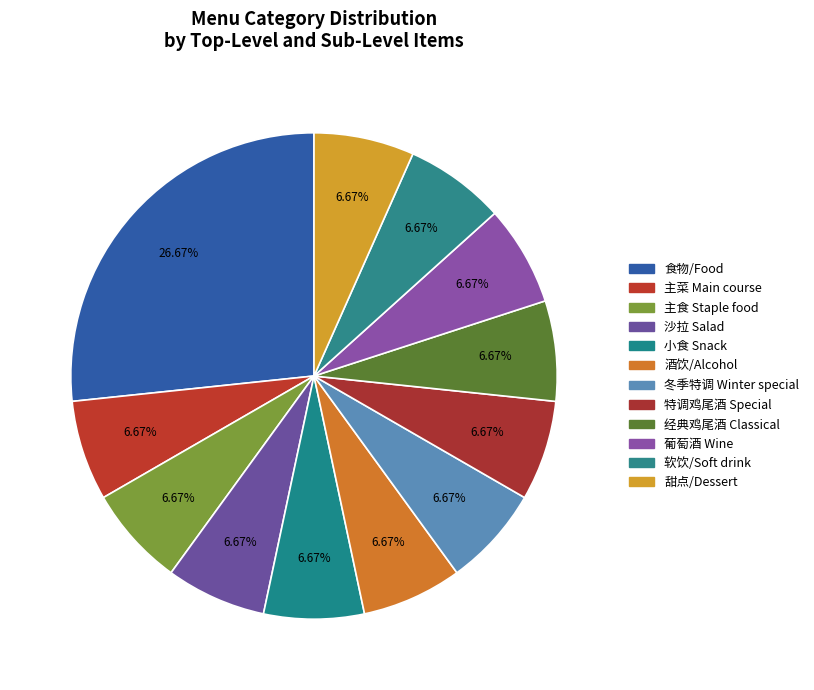

How many segments does this pie chart have?

12